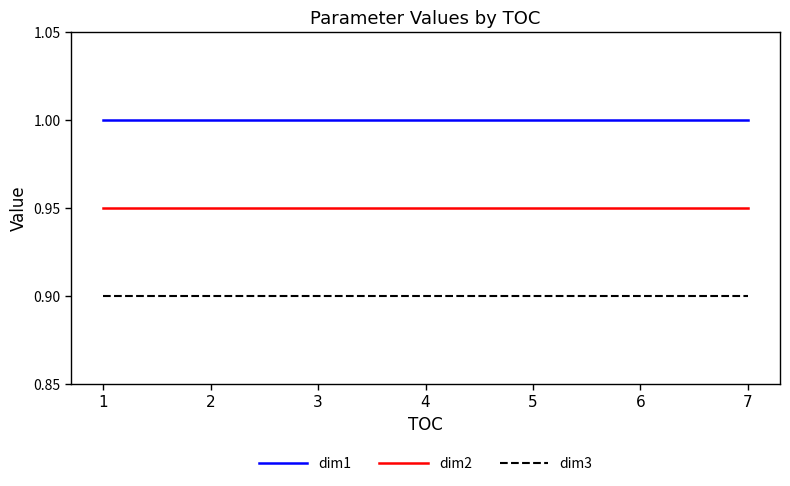

Is it true that dim2 equals 0.9 at 4?

True